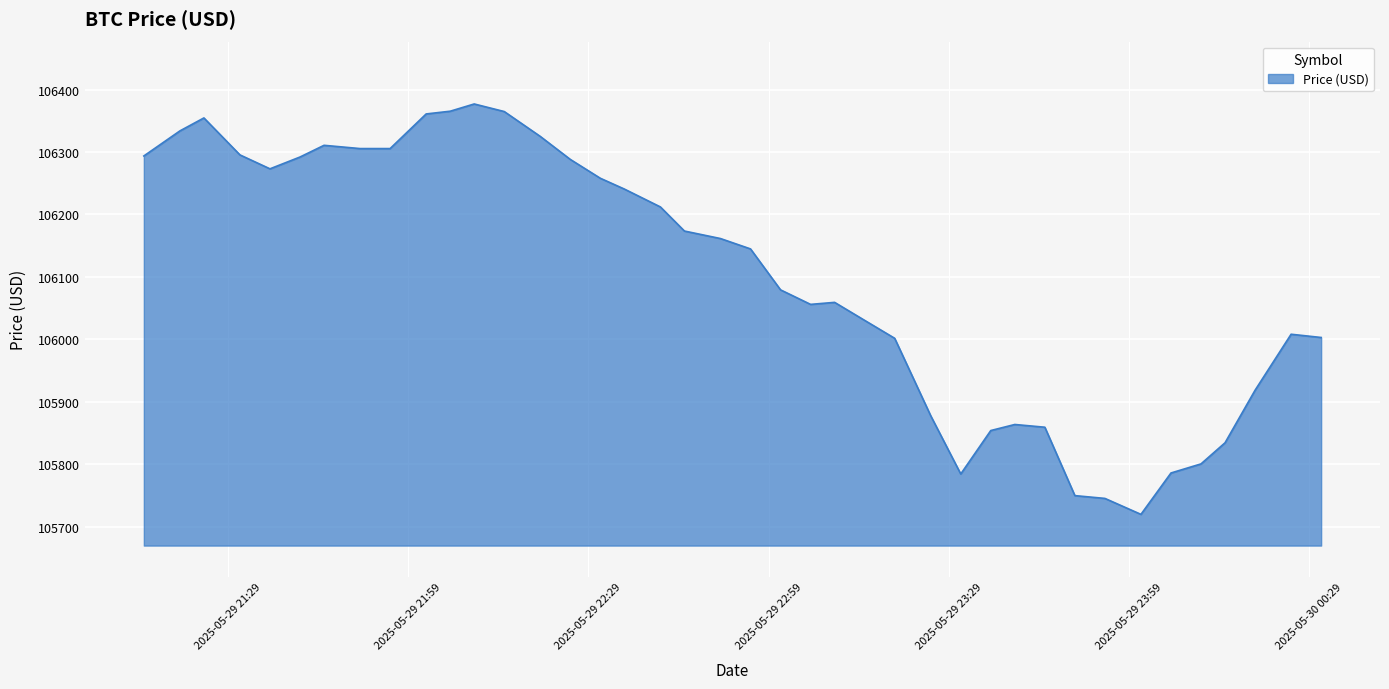

What is the minimum value shown in the chart?

105719.9